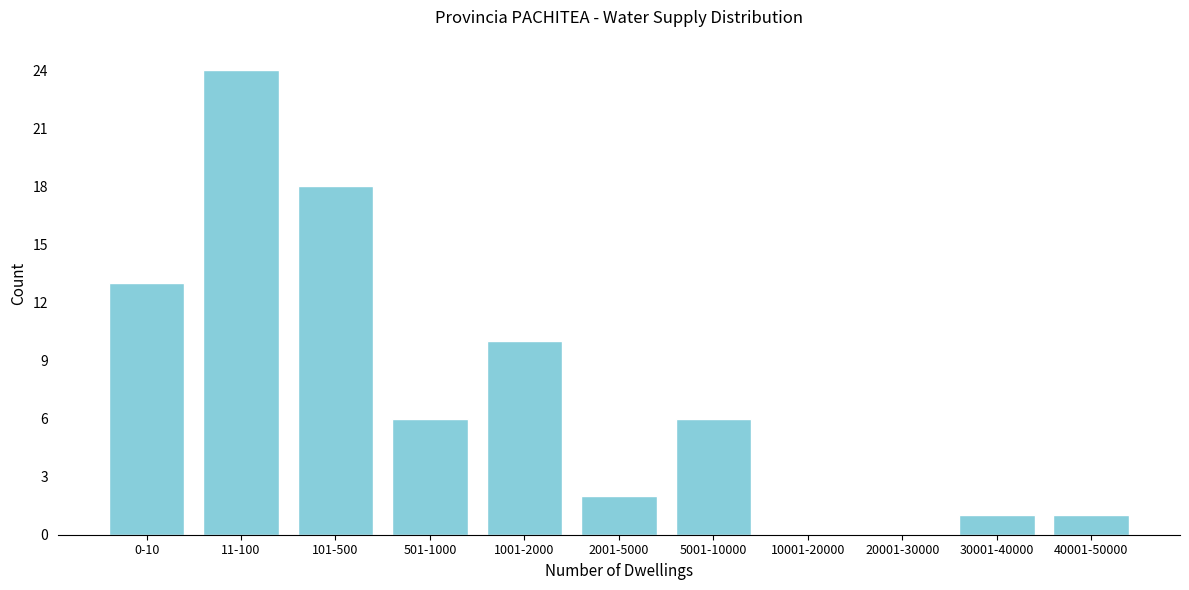

Reading right to left, transcribe all the data shown in this chart.

40001-50000=1	30001-40000=1	20001-30000=0	10001-20000=0	5001-10000=6	2001-5000=2	1001-2000=10	501-1000=6	101-500=18	11-100=24	0-10=13